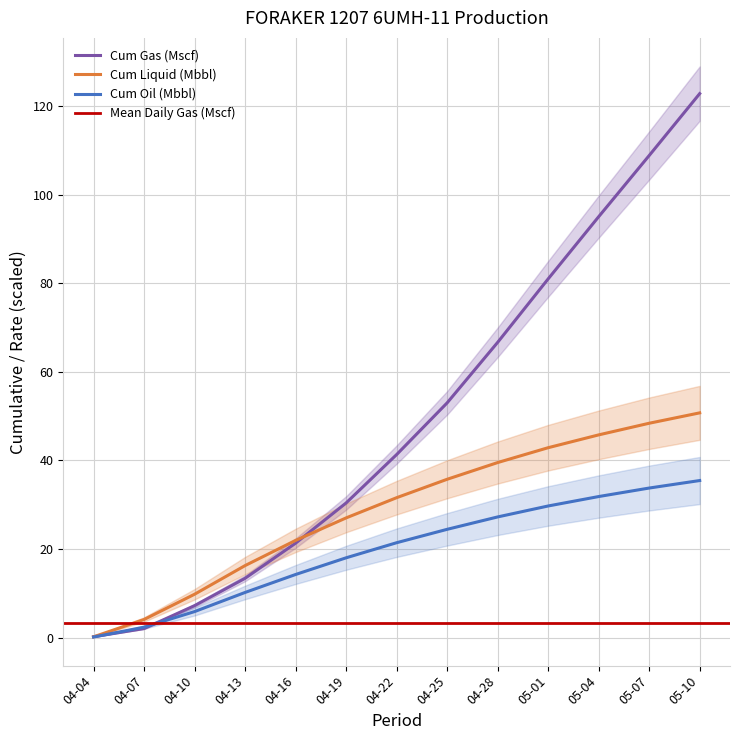

Which category has the highest value in the Cum Gas (Mscf) series?

05-10